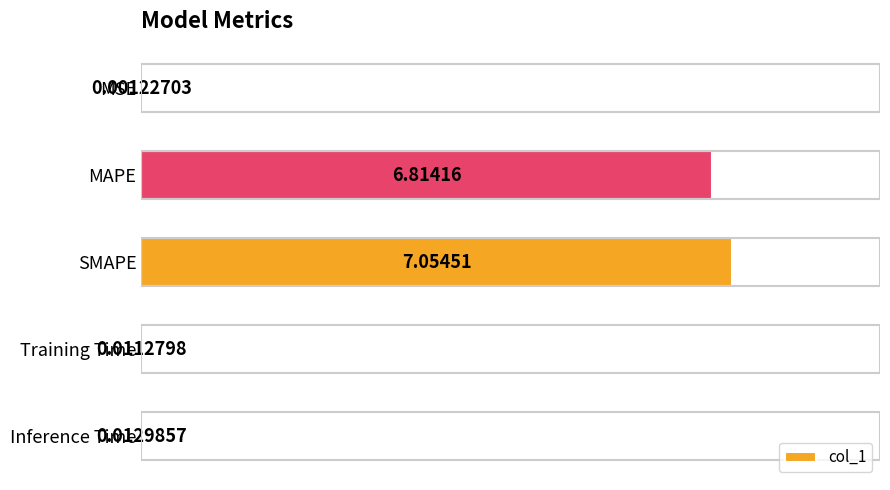

Are the bars grouped side by side (vs. stacked)?

No